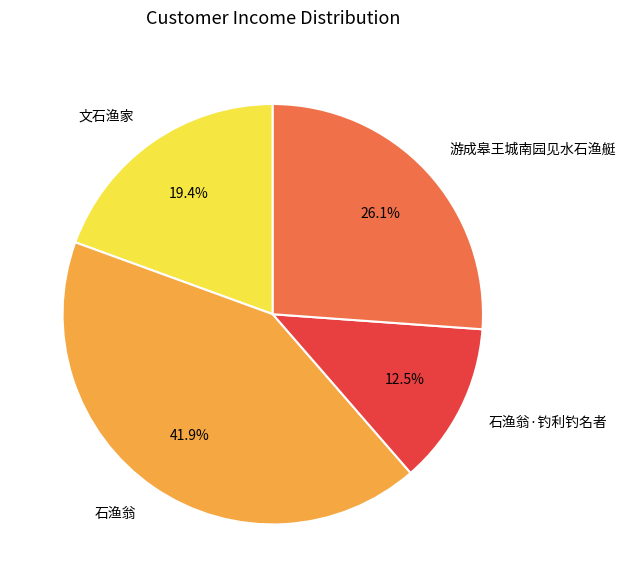

What percentage is the 石渔翁 slice, to the nearest percent?

42%